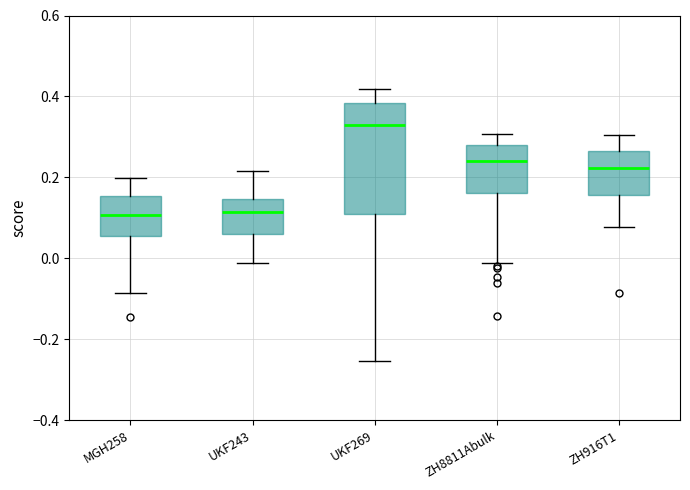

Reading left to right, transcribe this box plot: for each box, give where its median line is, the range the box spans, and where its two whiskers end, as read against the y-axis. The values are not printed on the chart, so give them approximately, as read against the axis.

MGH258: median 0.10, box 0.06 to 0.16, whiskers -0.08 to 0.20
UKF243: median 0.12, box 0.06 to 0.14, whiskers -0.02 to 0.22
UKF269: median 0.32, box 0.12 to 0.38, whiskers -0.26 to 0.42
ZH8811Abulk: median 0.24, box 0.16 to 0.28, whiskers -0.02 to 0.30
ZH916T1: median 0.22, box 0.16 to 0.26, whiskers 0.08 to 0.30